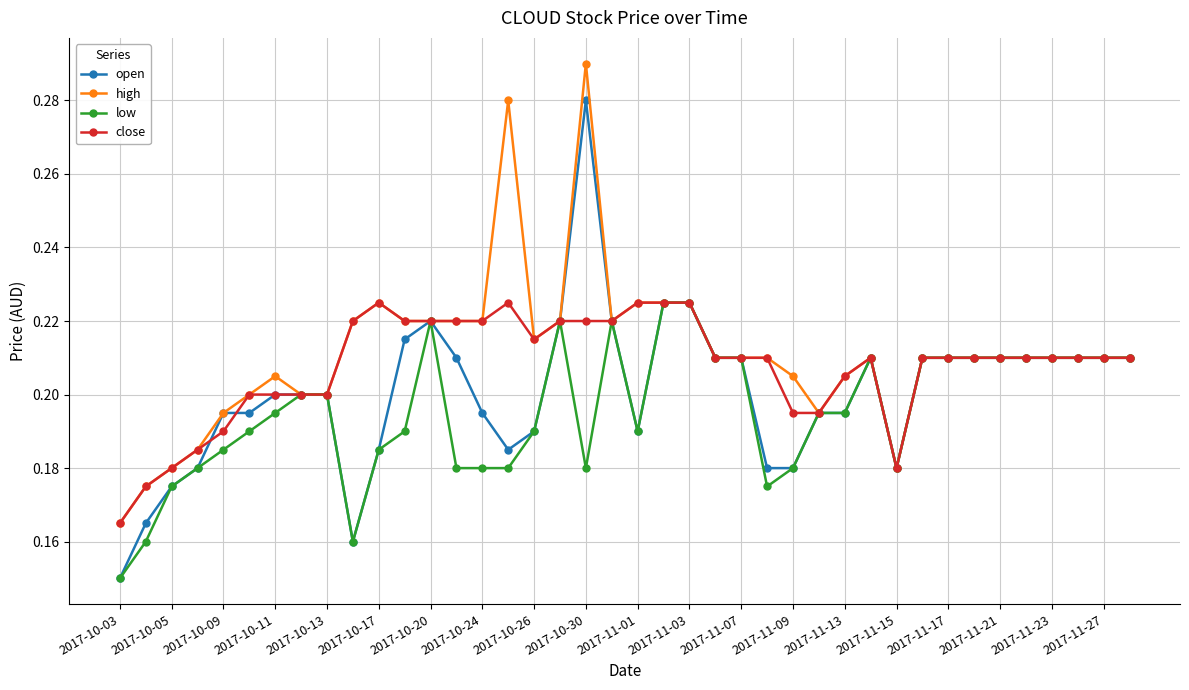

How many open values are between 0 and 1?

40